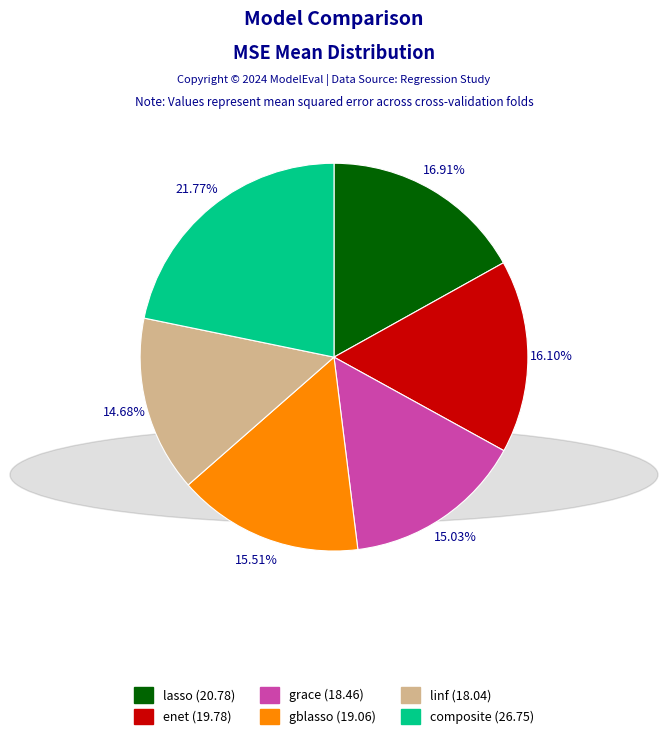

Which slice is the largest?

composite